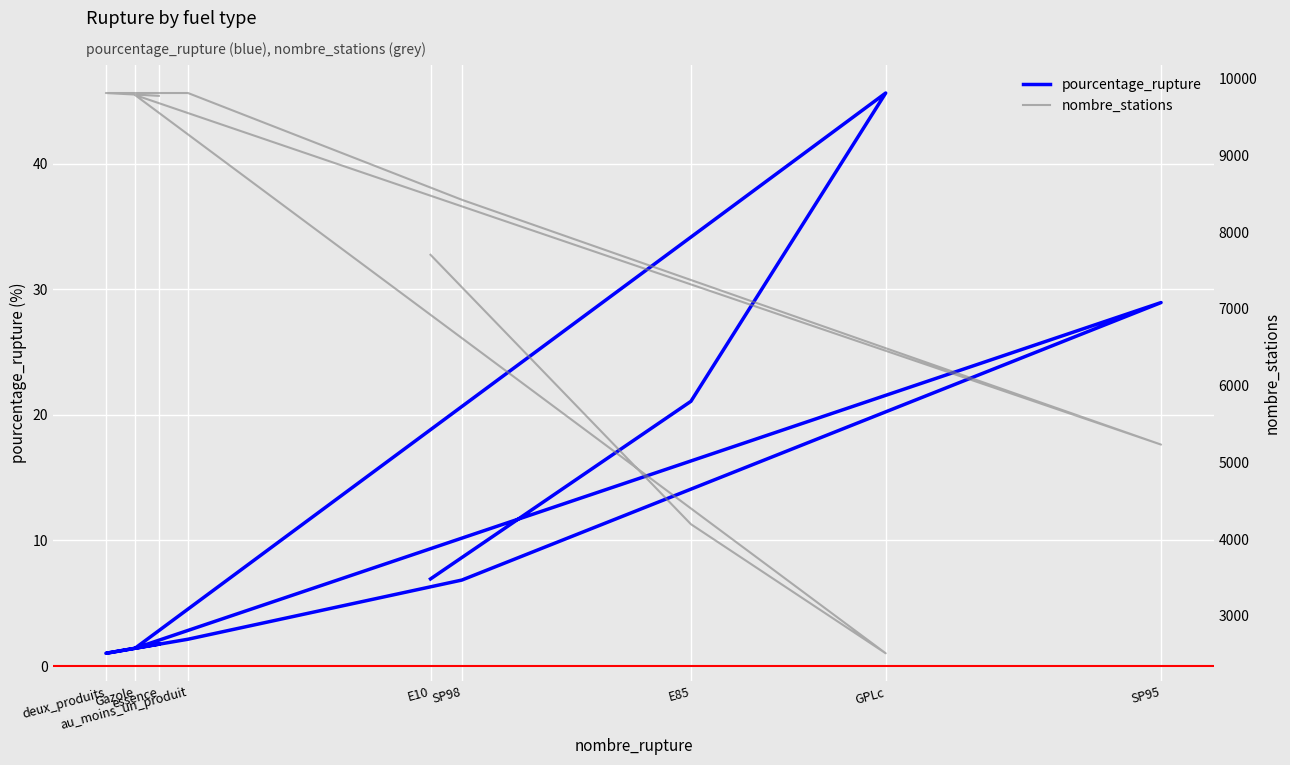

At which label is nombre_stations closest to 6162?

SP95